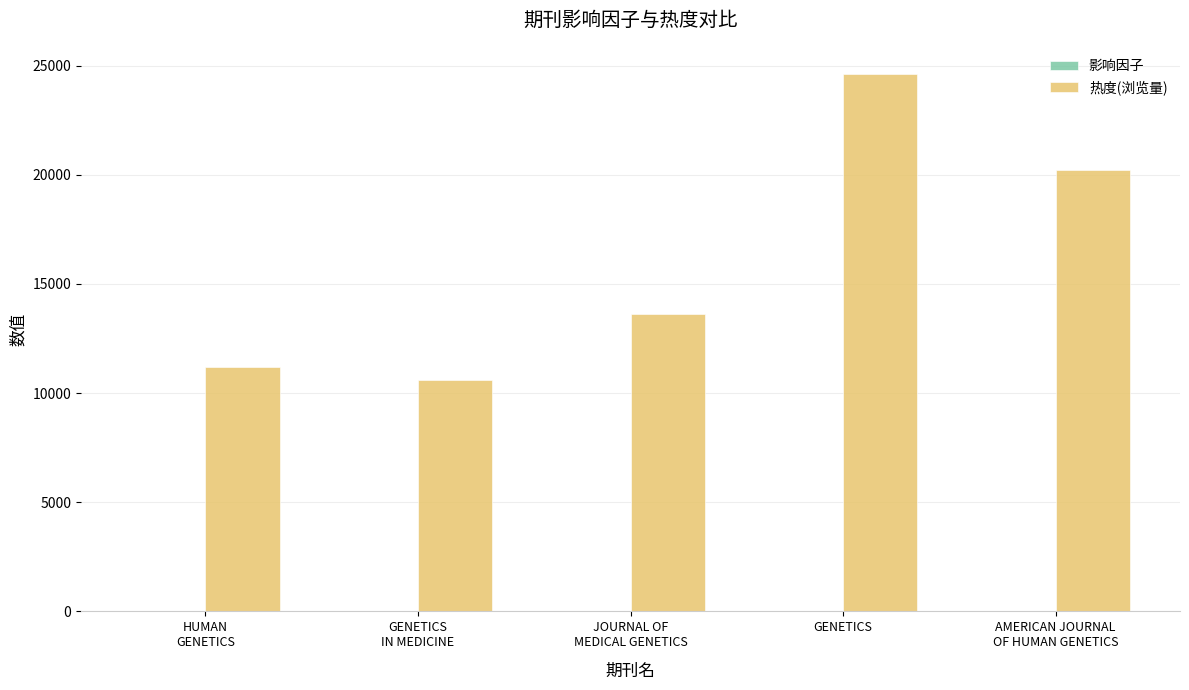

The 热度(浏览量) series shows 24631.0 at GENETICS. True or false?

True